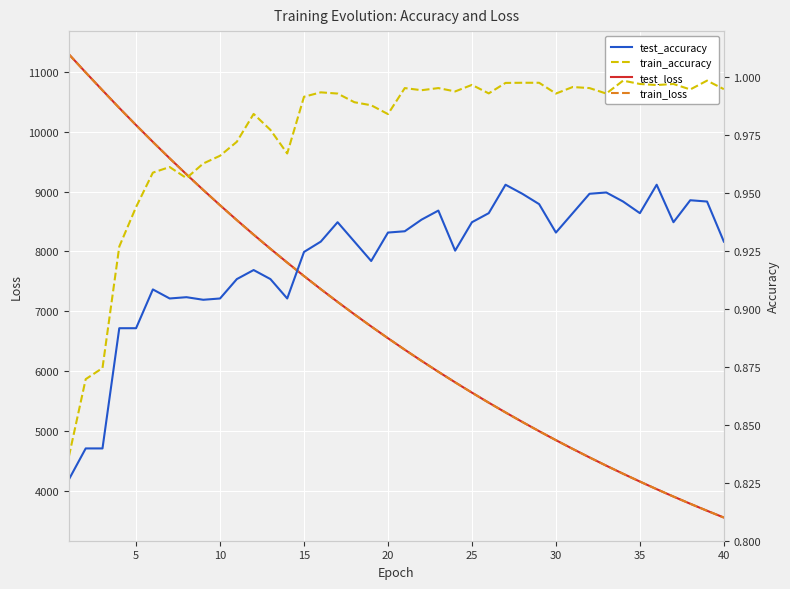

What is the lowest value of the test_loss series?

3557.5